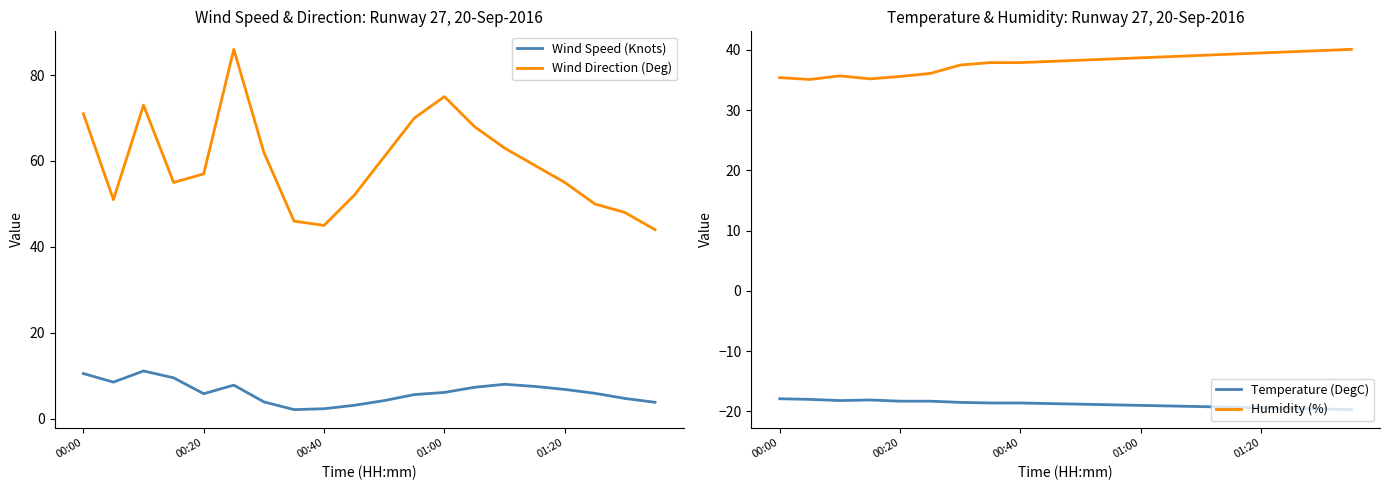

What is the maximum value for Temperature (DegC)?

-17.9